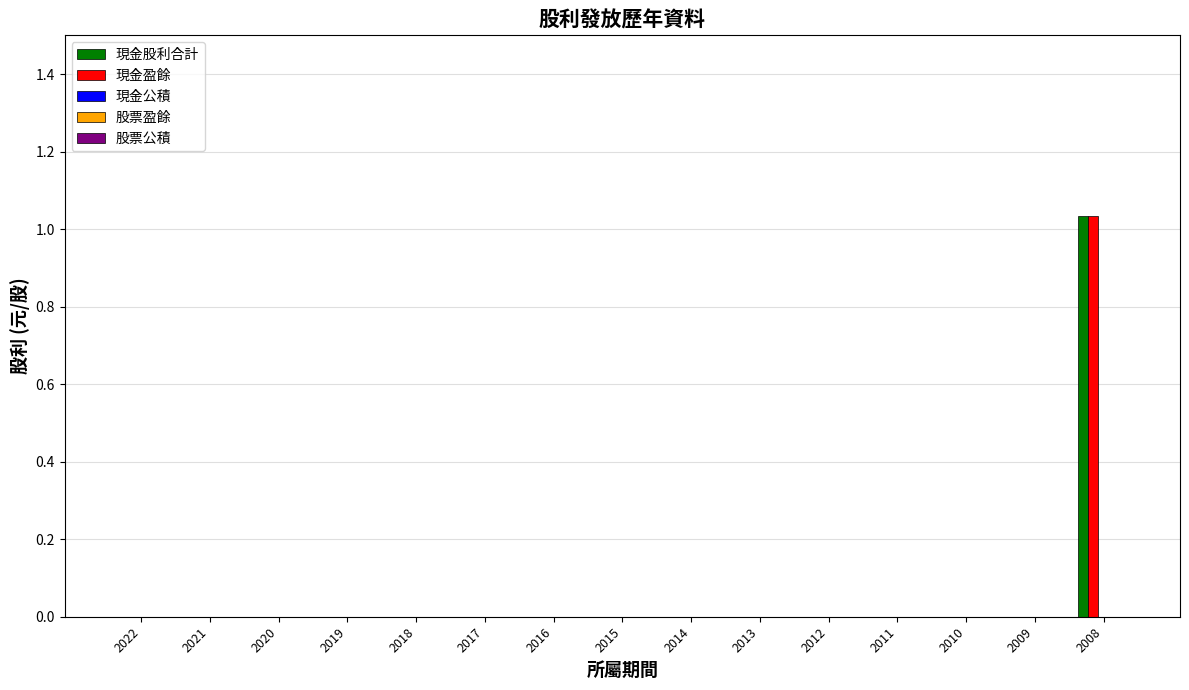

The 現金股利合計 series shows 0.0 at 2017. True or false?

True